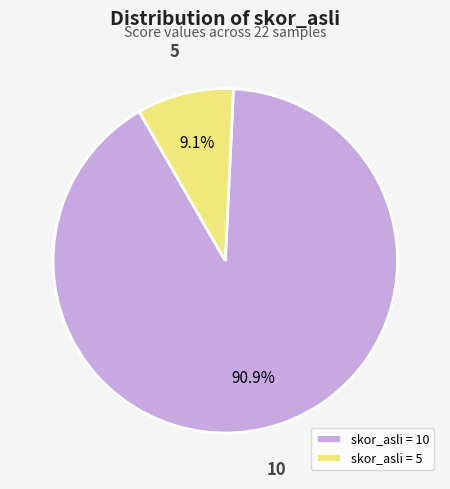

Count the number of slices in the pie.

2